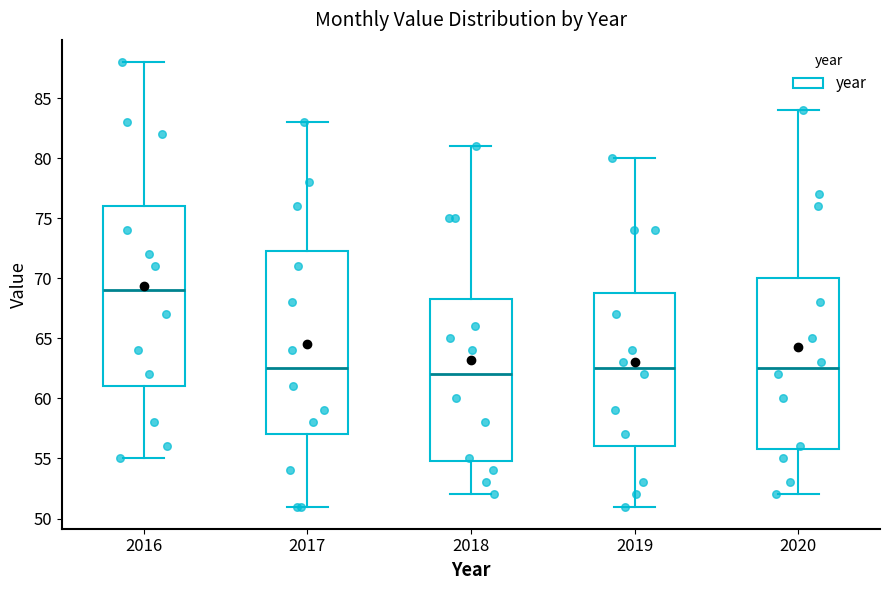

Reading left to right, read every box against the y-axis: the position of its median line, the range the box covers, and the ends of its whiskers. The values are not printed on the chart, so give them approximately, as read against the axis.

2016: median 69.0, box 61.0 to 76.0, whiskers 55.0 to 88.0
2017: median 62.5, box 57.0 to 72.5, whiskers 51.0 to 83.0
2018: median 62.0, box 55.0 to 68.5, whiskers 52.0 to 81.0
2019: median 62.5, box 56.0 to 69.0, whiskers 51.0 to 80.0
2020: median 62.5, box 56.0 to 70.0, whiskers 52.0 to 84.0